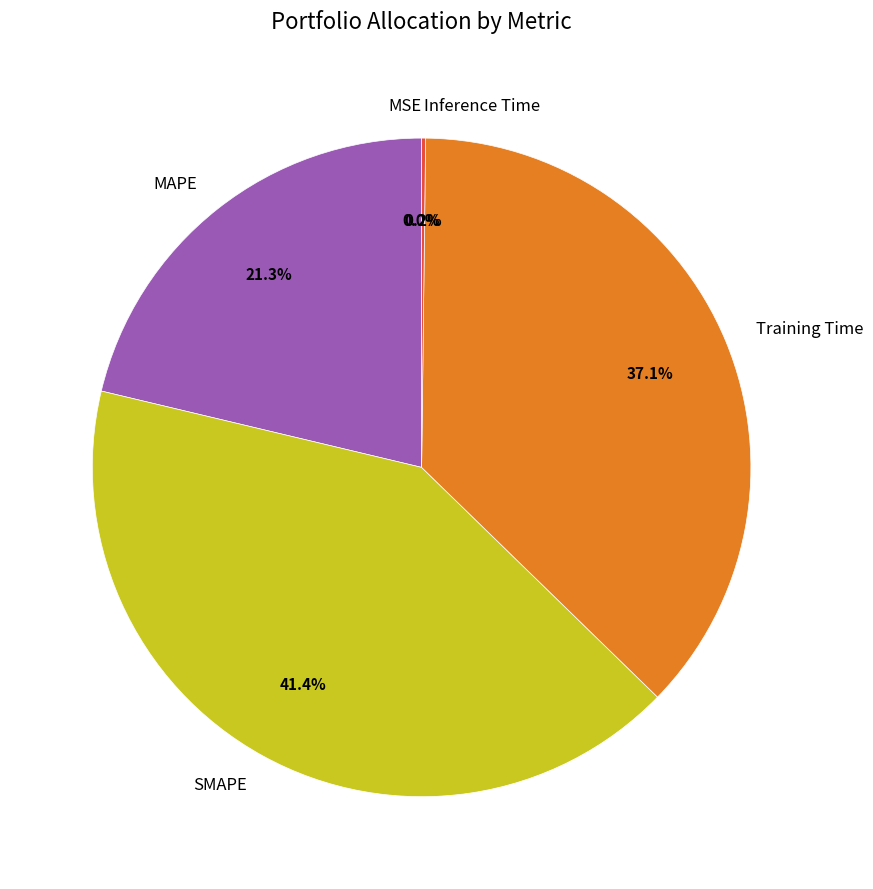

What is the largest slice in the pie chart?

SMAPE